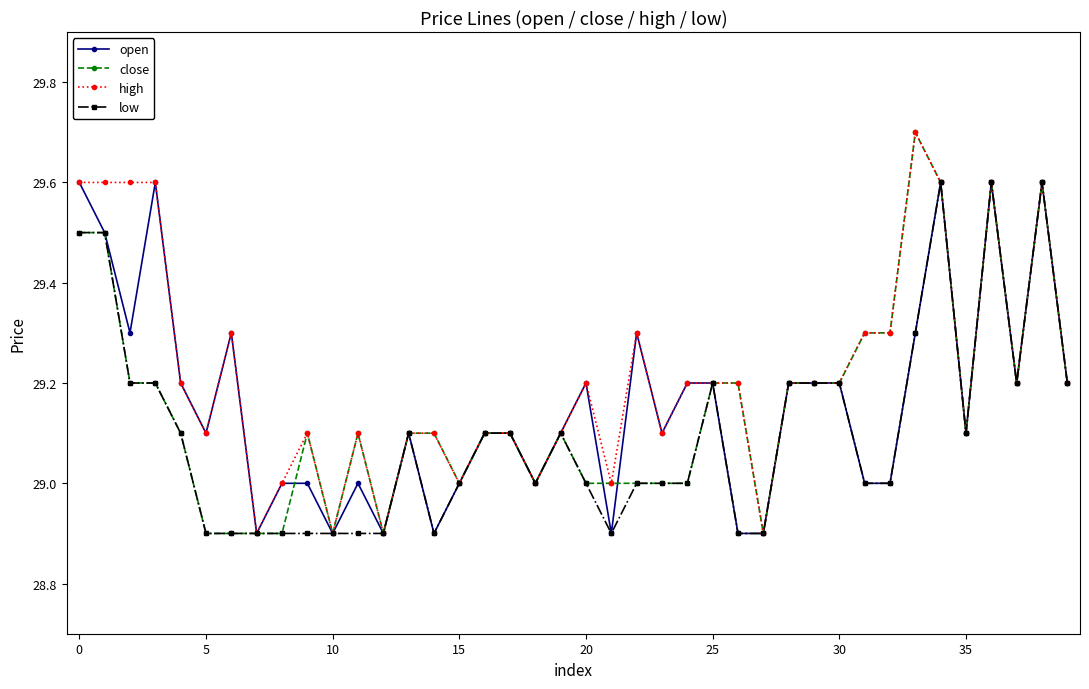

What is the lowest value of the close series?

28.9